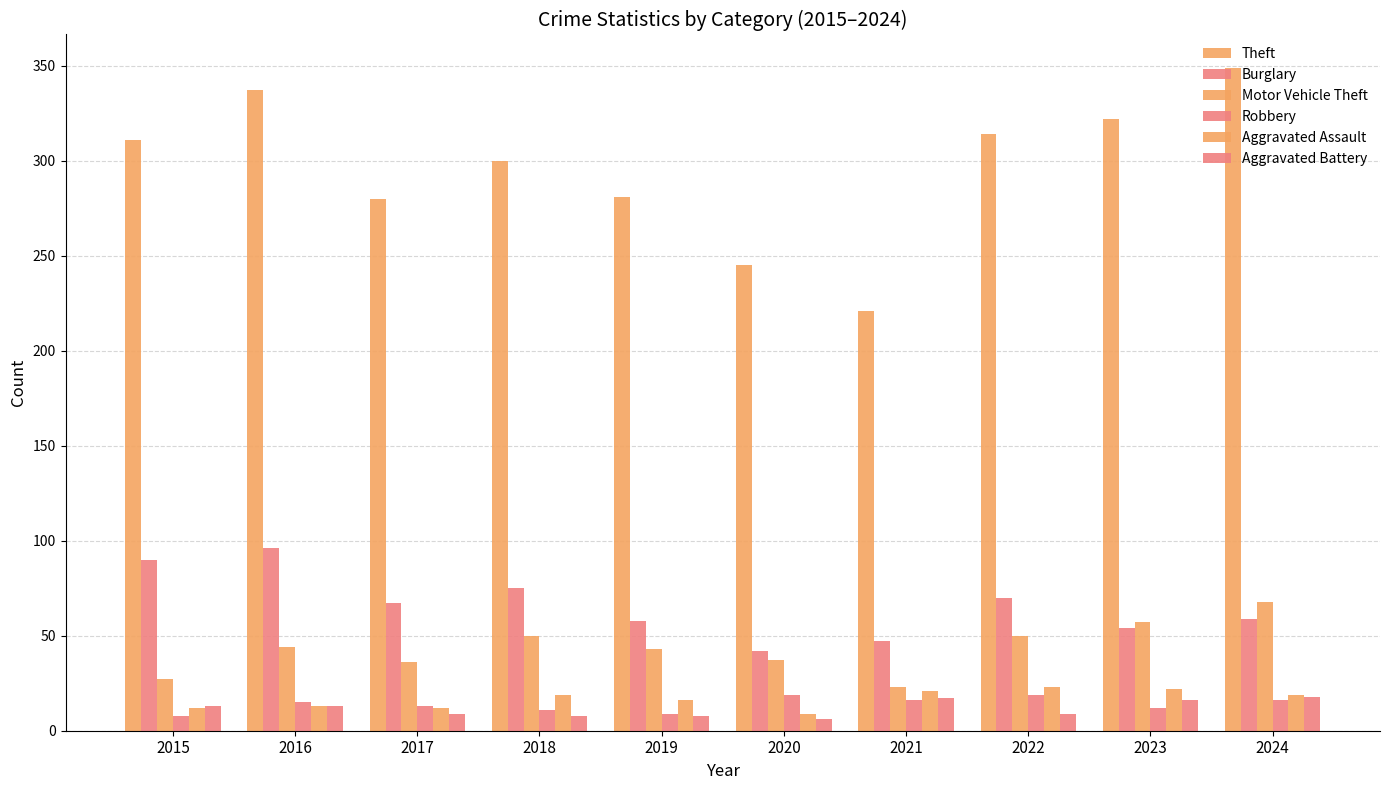

At which label does Burglary first exceed 67?

2015